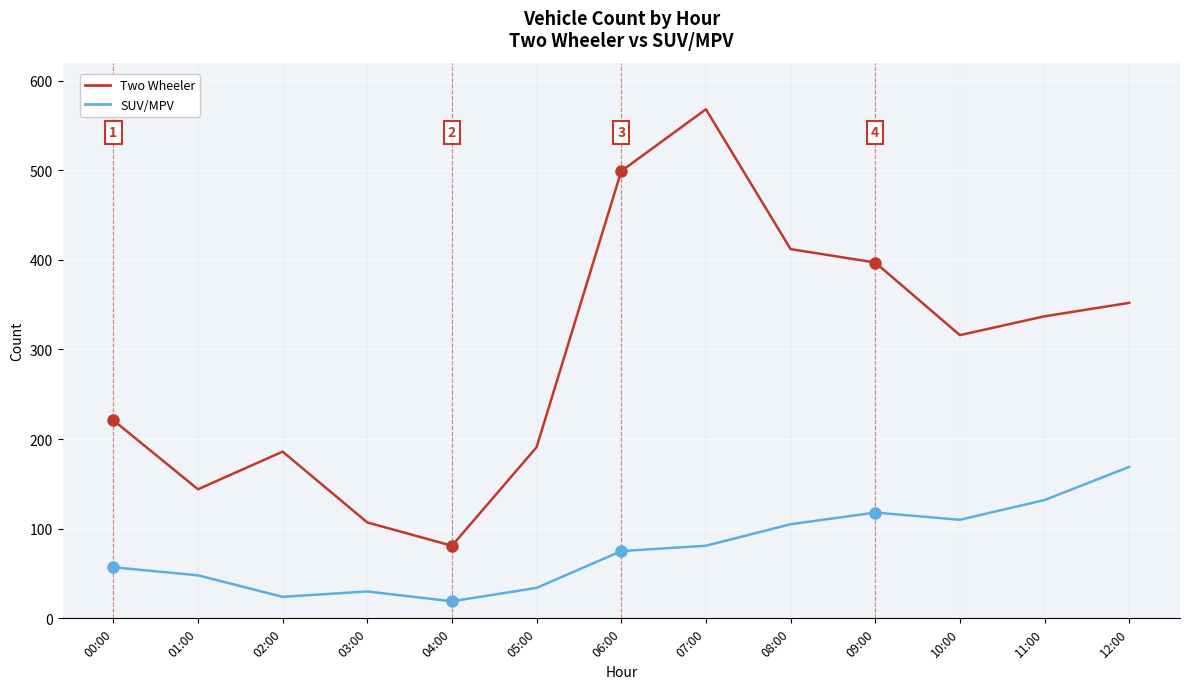

The SUV/MPV series shows 110 at 06:00. True or false?

False